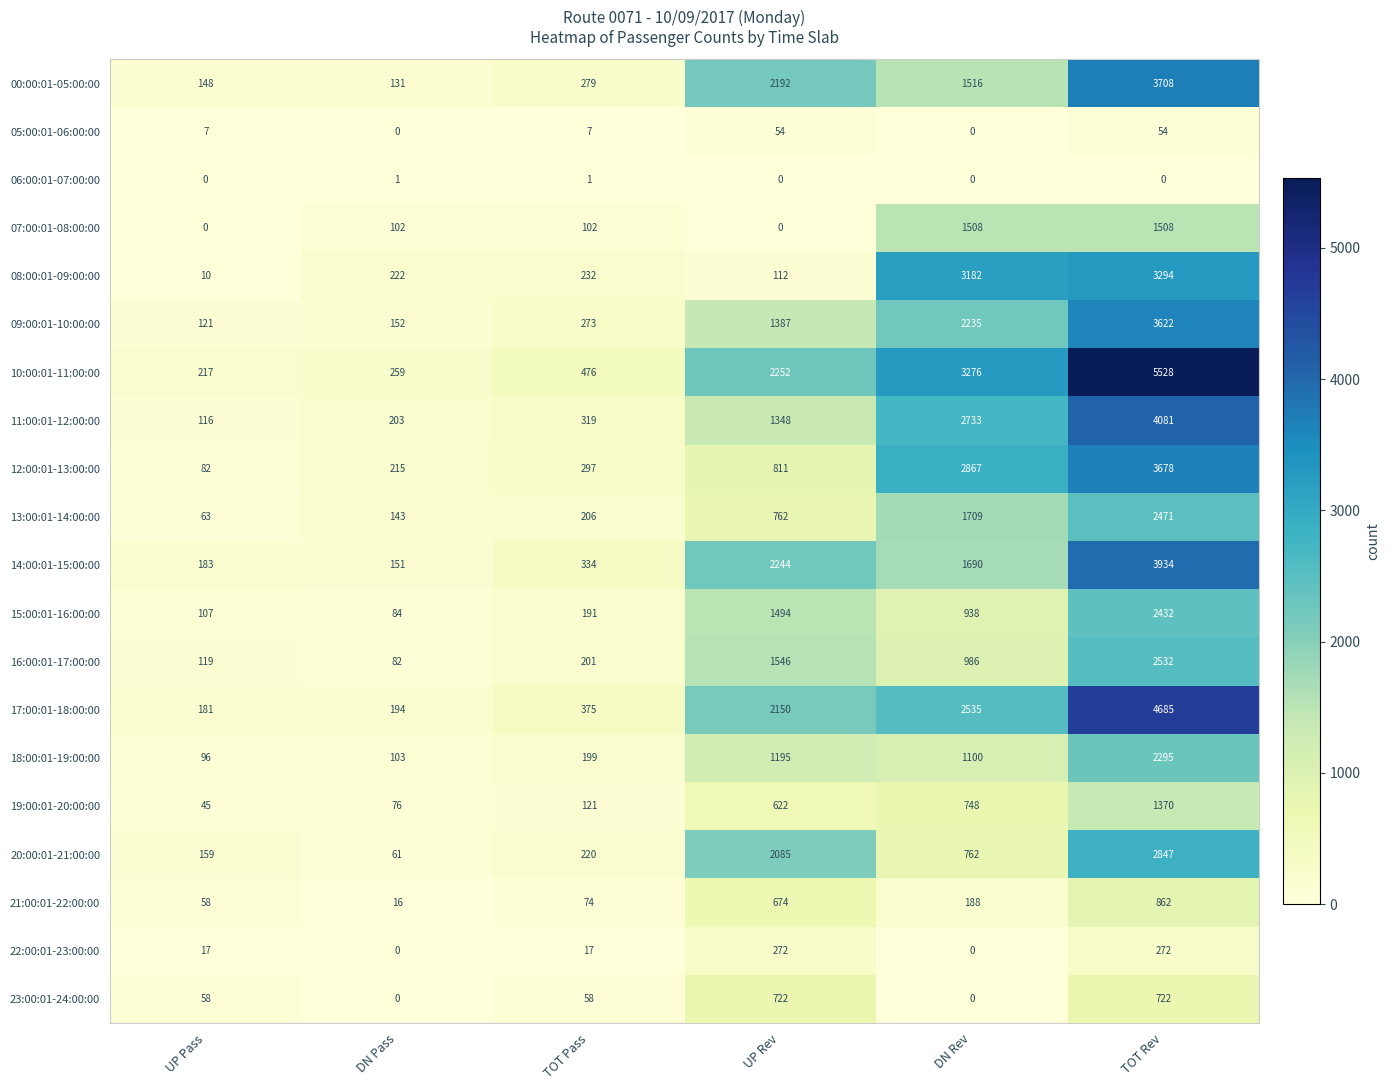

The 07:00:01-08:00:00 series shows 1508 at TOT Rev. True or false?

True